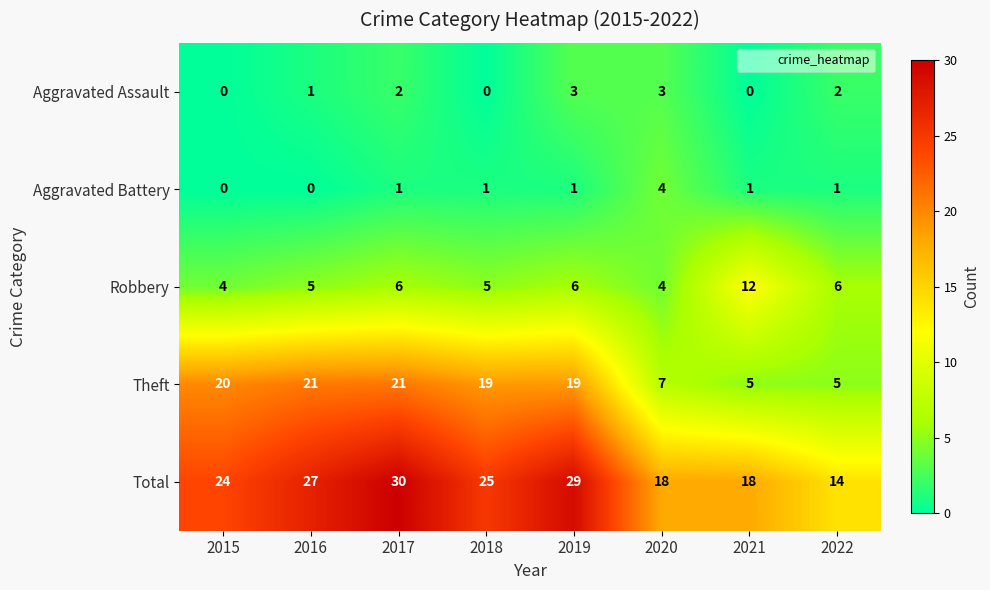

At how many categories does at least one series exceed 19?

5